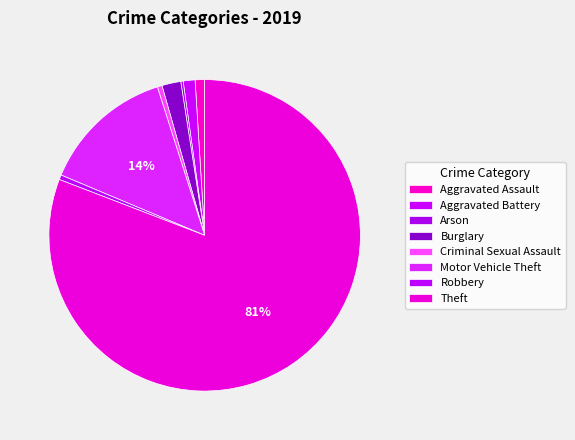

What is the largest slice in the pie chart?

Theft